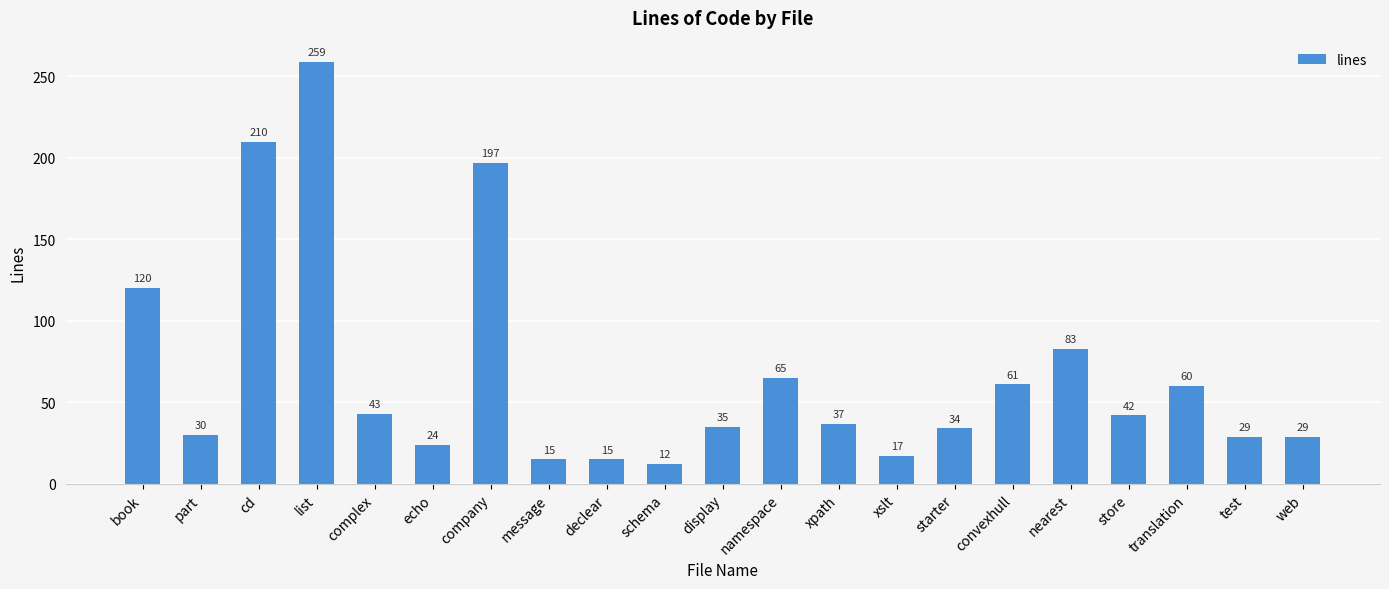

What is the approximate value at book, to the nearest 10?

120